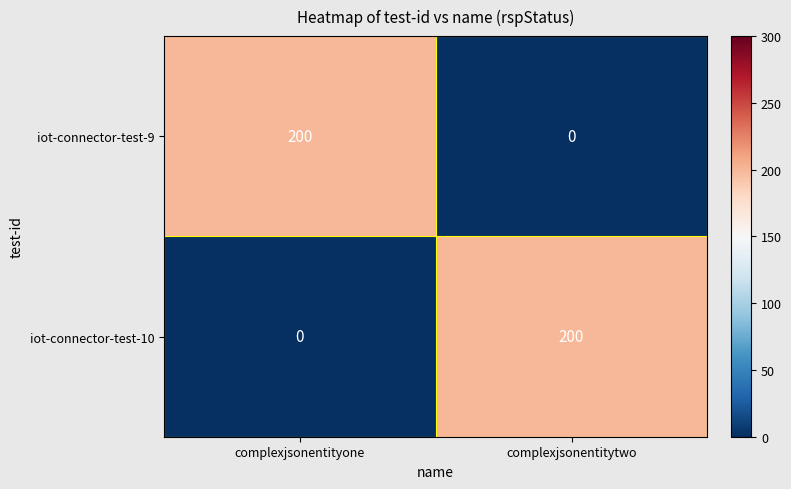

Reading left to right, list all the values displayed in this chart.

iot-connector-test-9: complexjsonentityone=200	complexjsonentitytwo=0
iot-connector-test-10: complexjsonentityone=0	complexjsonentitytwo=200